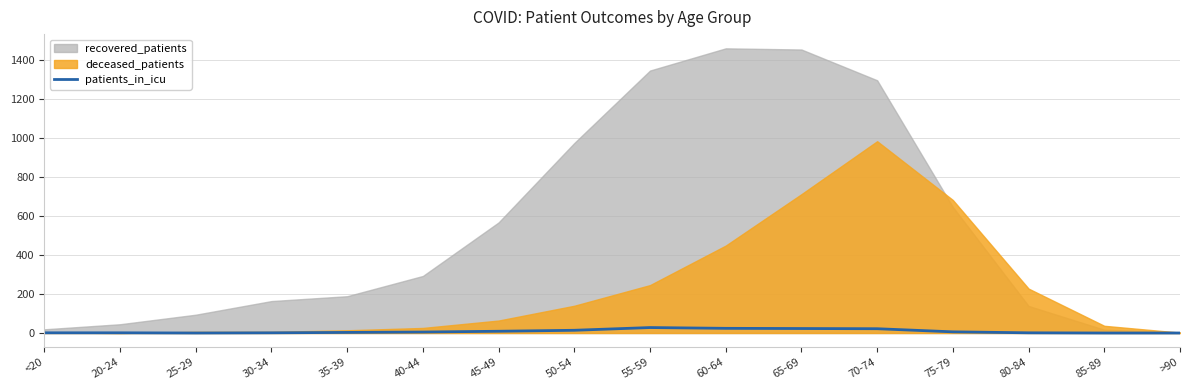

What is the value of the 13th point from the left?

6